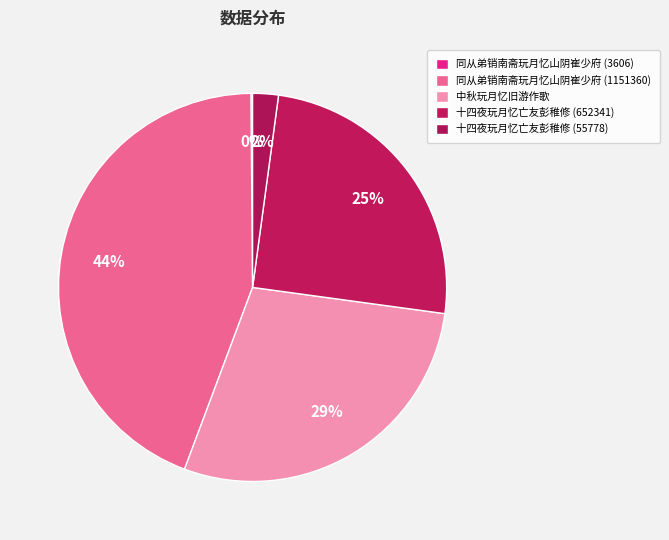

True or false: 十四夜玩月忆亡友彭稚修 (55778) accounts for 1% of the total.

False